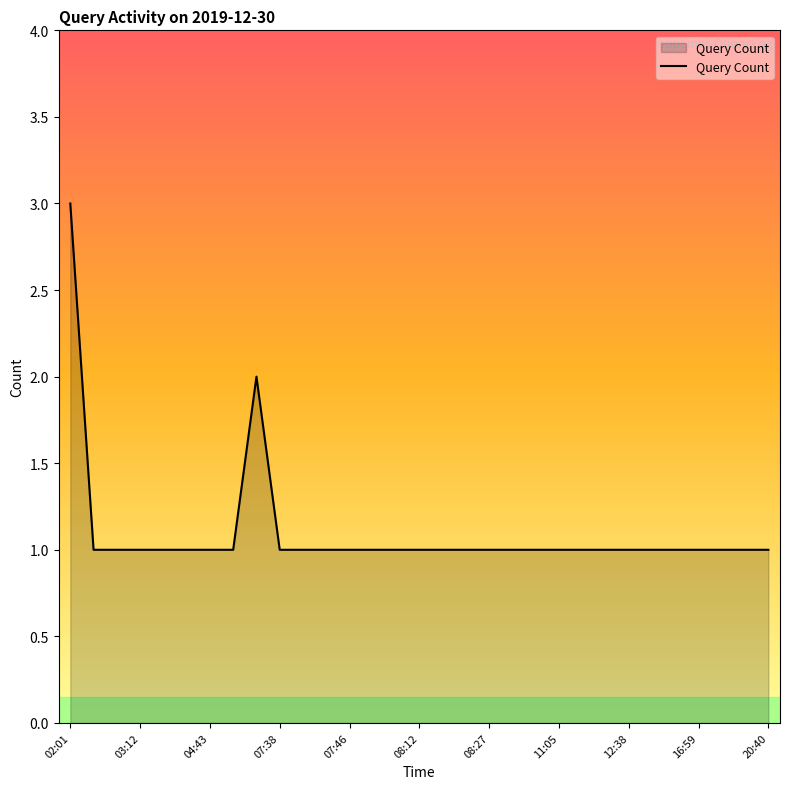

What is the greatest value displayed?

3